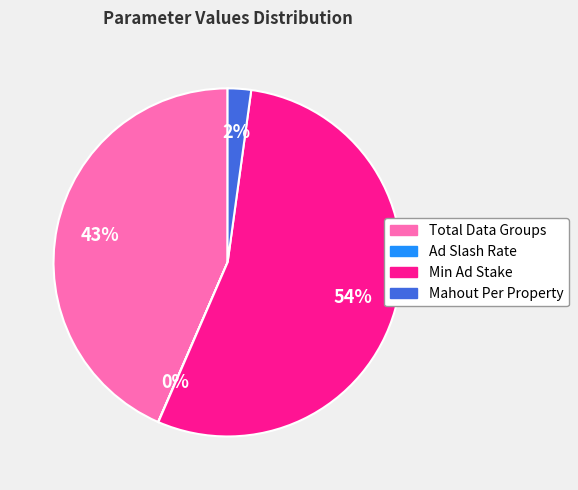

Between Mahout Per Property and Min Ad Stake, which is larger?

Min Ad Stake